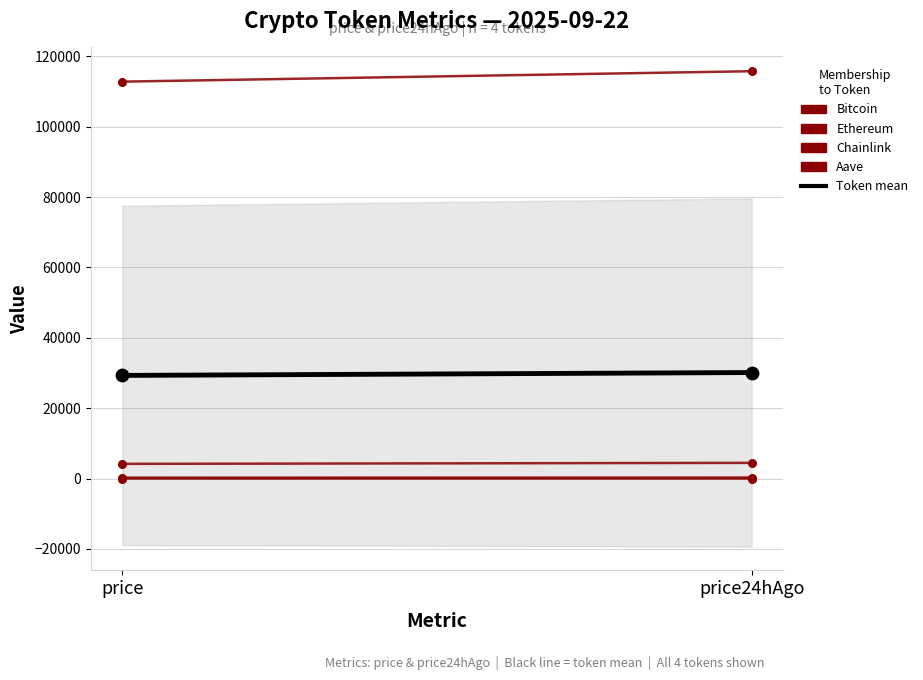

Is the value of Chainlink at price24hAgo greater than the value of Ethereum at price?

No